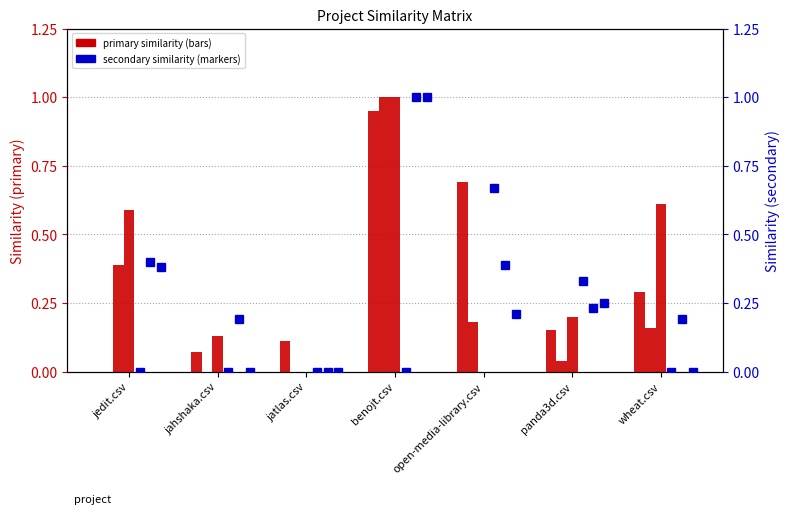

How many values in the open-media-library.csv series exceed 0?

2